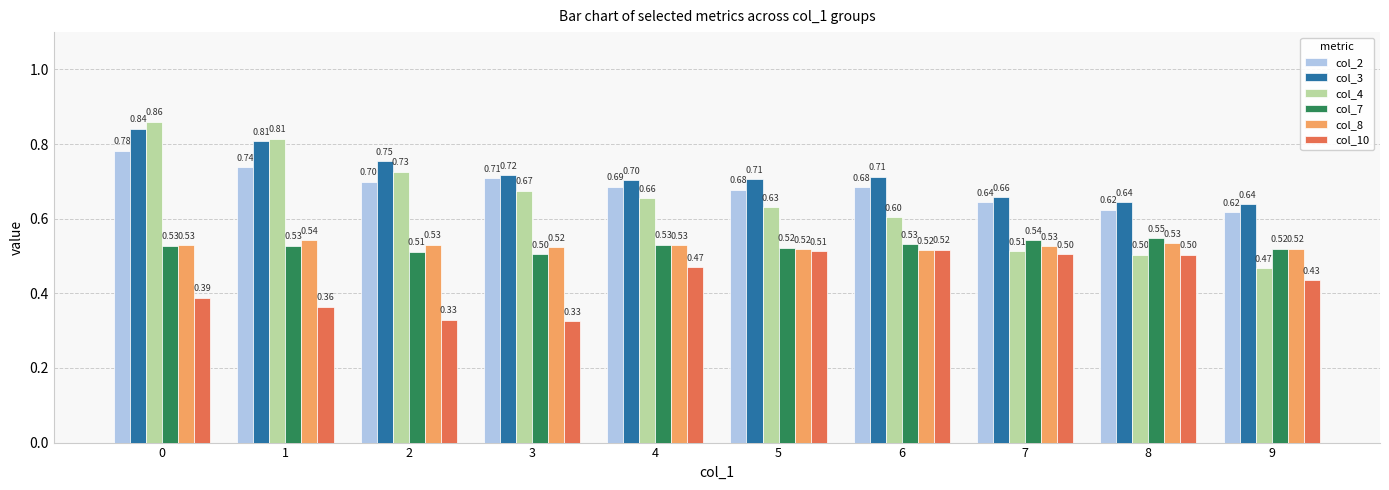

What is the spread (max minus min) of values at 8?

0.1